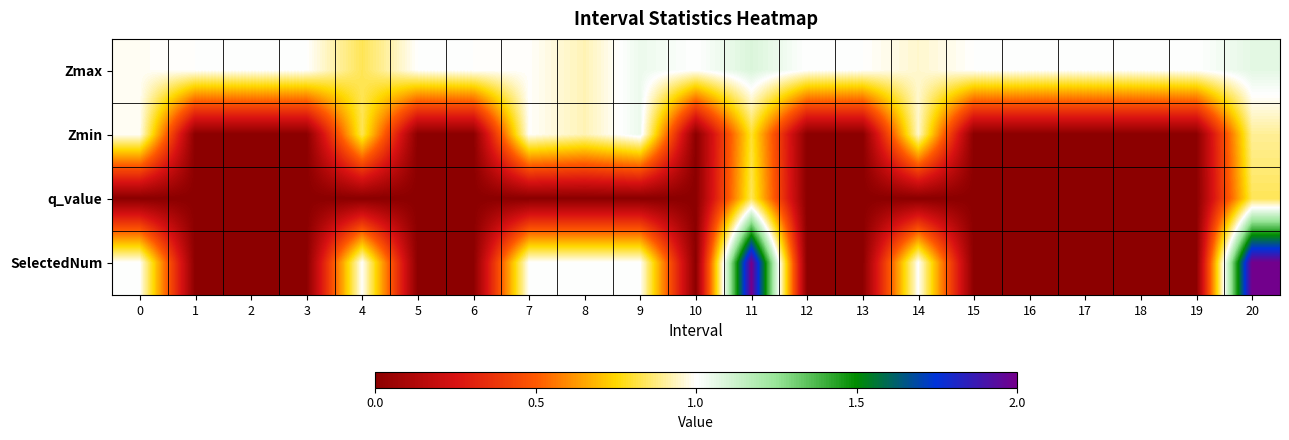

Which series changed the most between 2 and 4?

SelectedNum